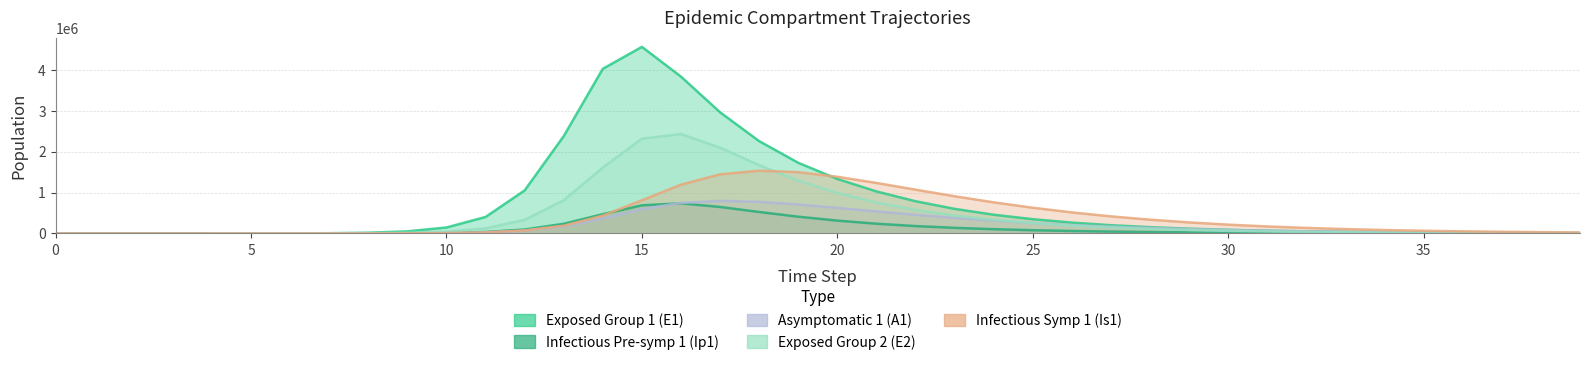

The E2 series shows 79.5 at 5. True or false?

False